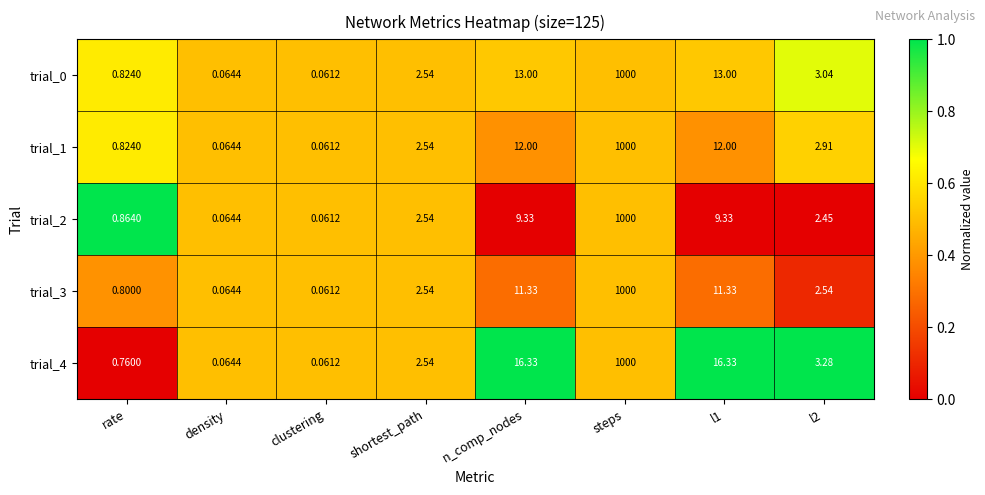

At which label does trial_2 reach its peak?

steps